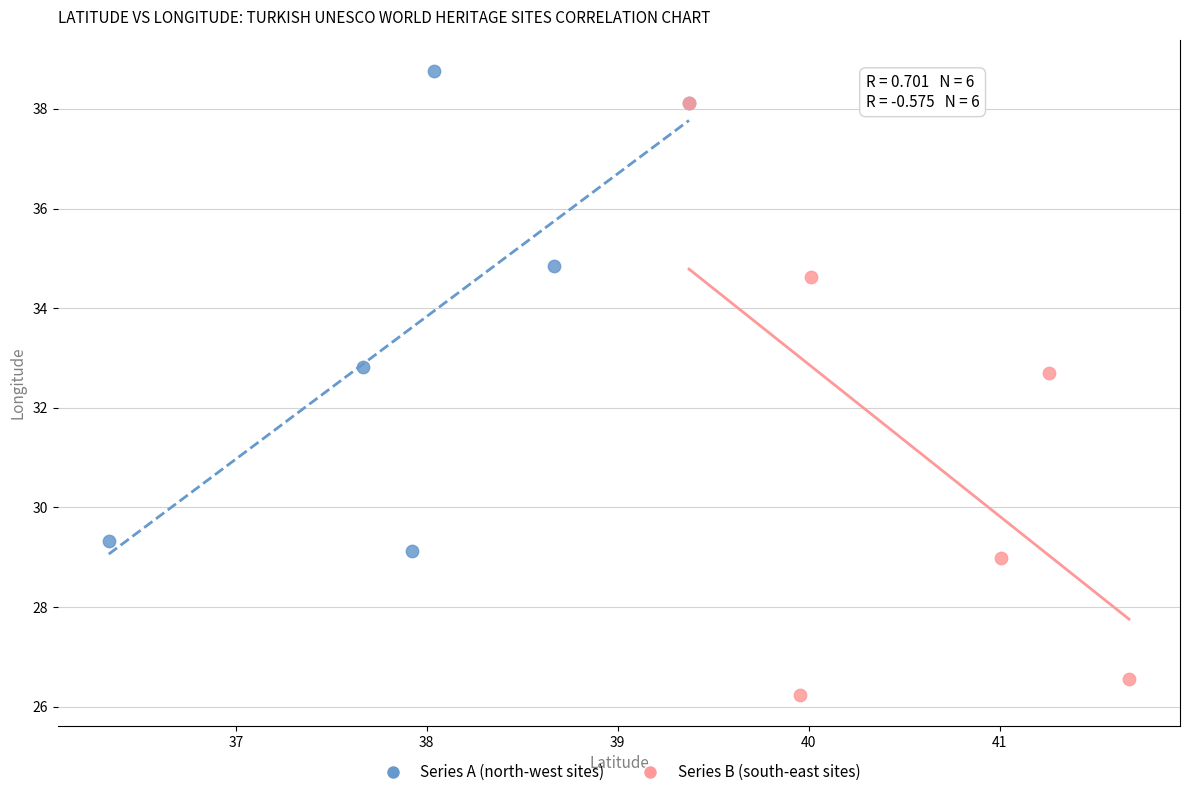

Which series reaches the minimum Y coordinate?

Series B (south-east sites)